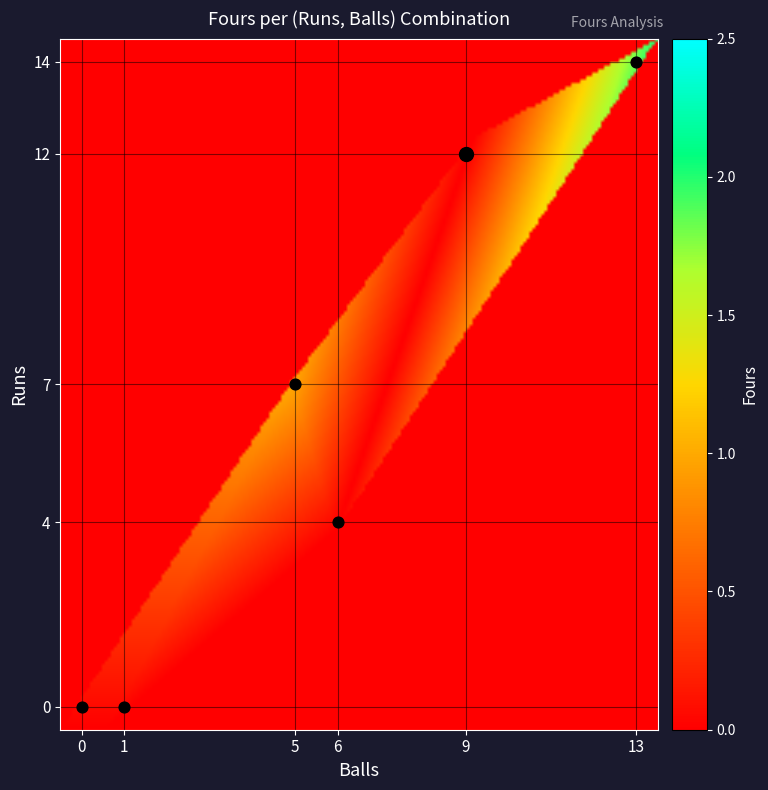

What is the difference between the highest and lowest values at balls?

13